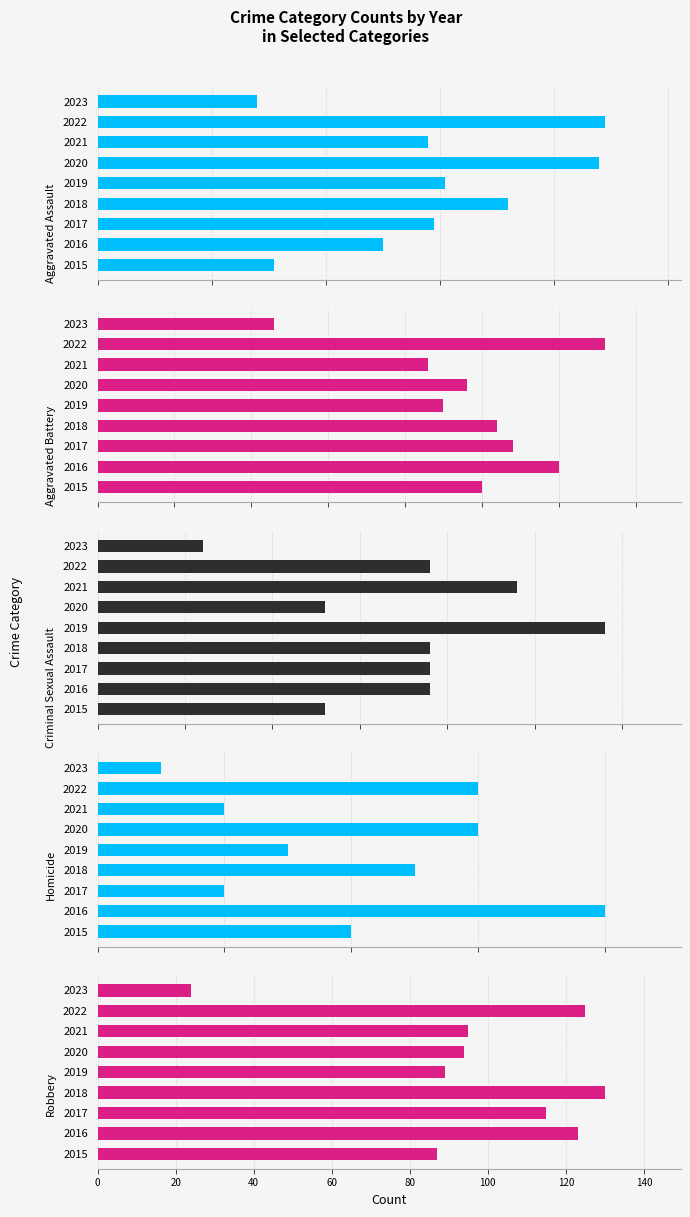

What is the difference between the highest and lowest values at 2021?

93